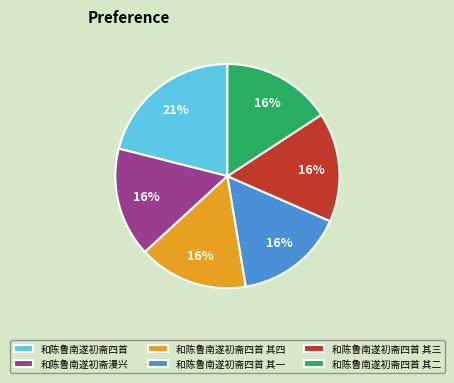

To the nearest percent, what is the combined percentage of 和陈鲁南遂初斋四首 其一 and 和陈鲁南遂初斋四首?

37%